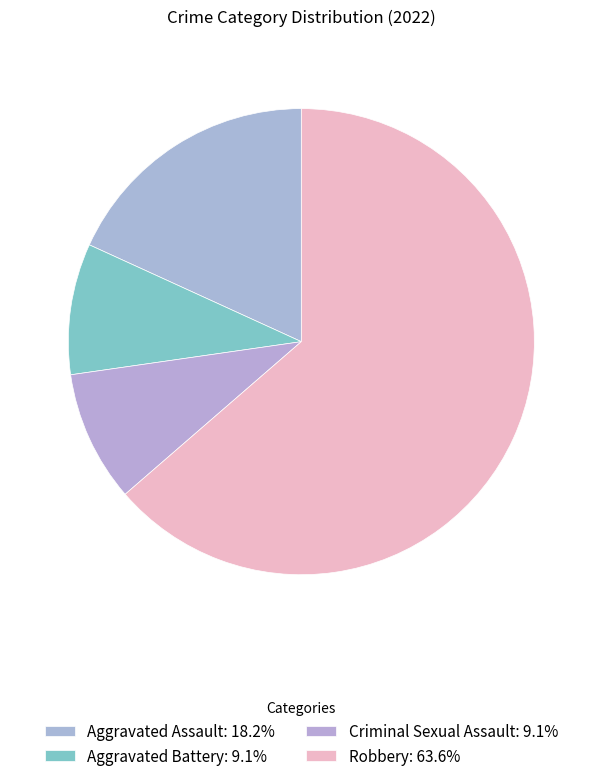

Rank the categories by value from lowest to highest.

Aggravated Battery, Criminal Sexual Assault, Aggravated Assault, Robbery